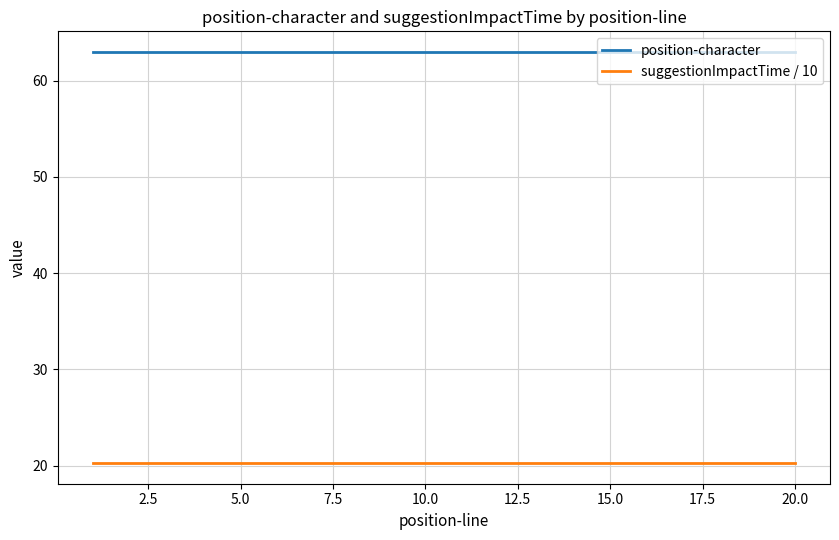

List the series in order of their overall mean, lowest first.

suggestionImpactTime / 10, position-character